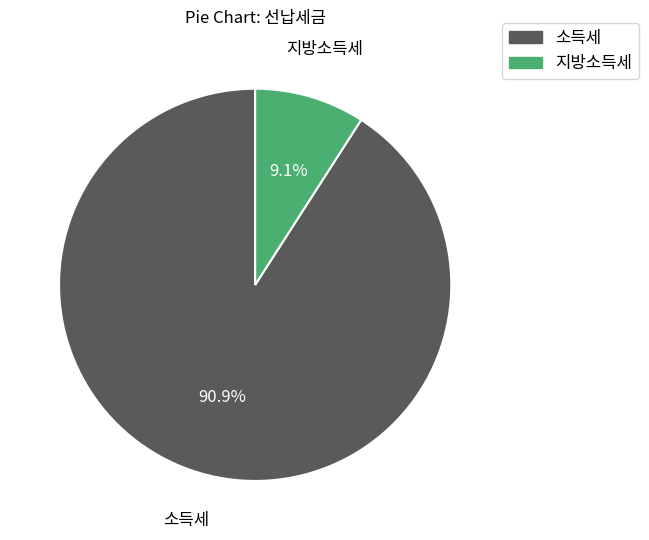

To the nearest percent, what percentage of the pie is 소득세?

91%